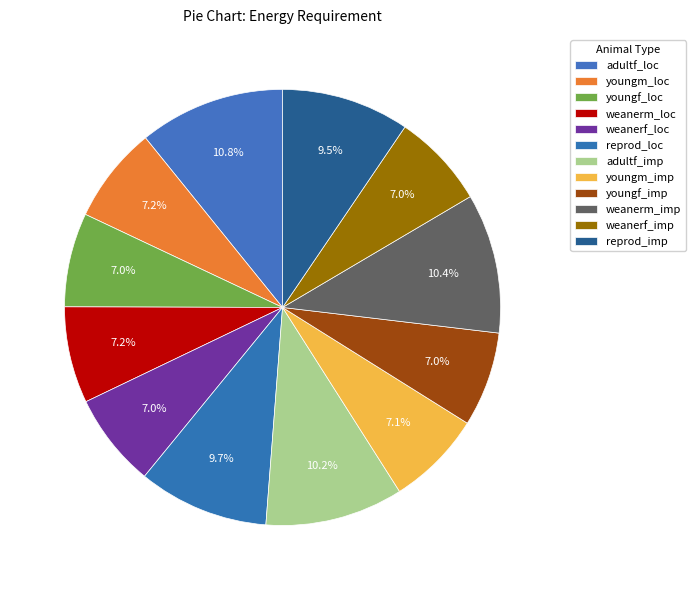

Count the number of slices in the pie.

12